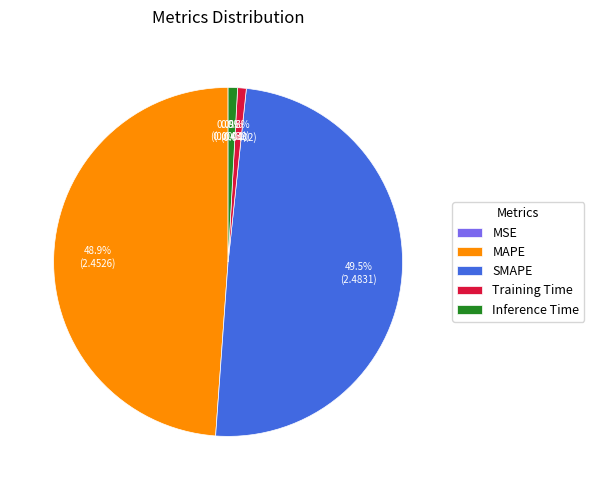

What is the total percentage of SMAPE and MAPE?

98.3%